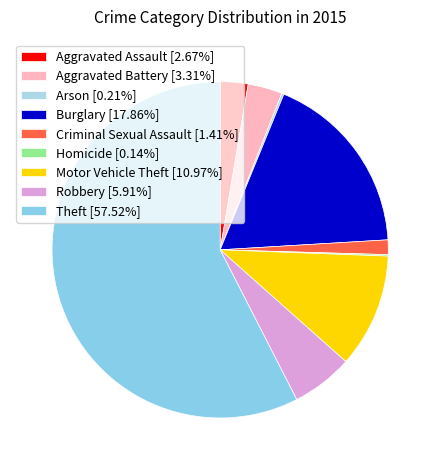

How much of the chart is everything except Criminal Sexual Assault?

98.6%